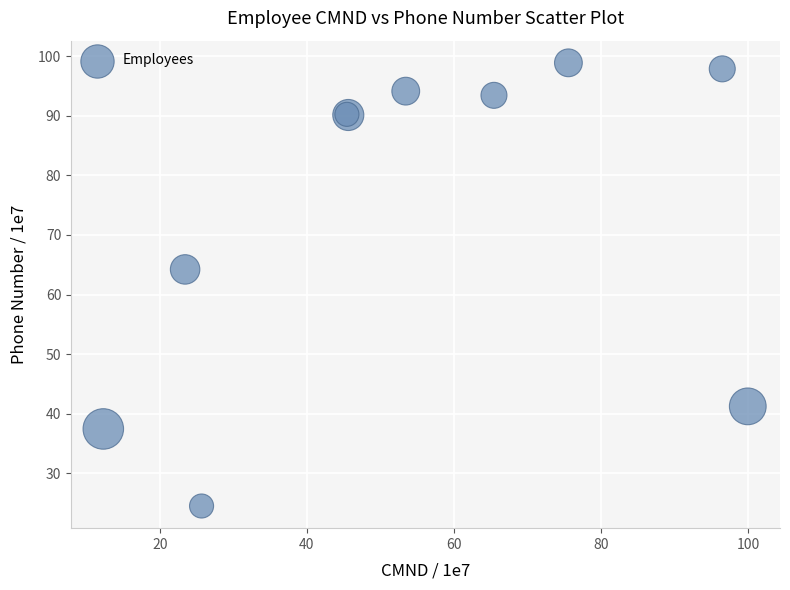

What Y value in the scatter plot is closest to 61?

64.2